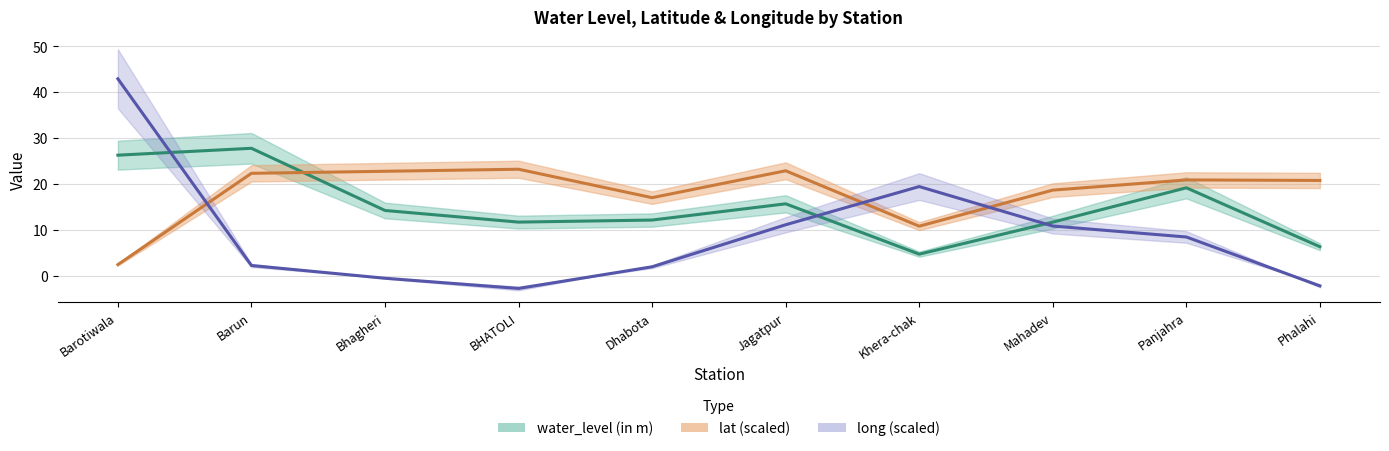

What position from the left is BHATOLI?

4